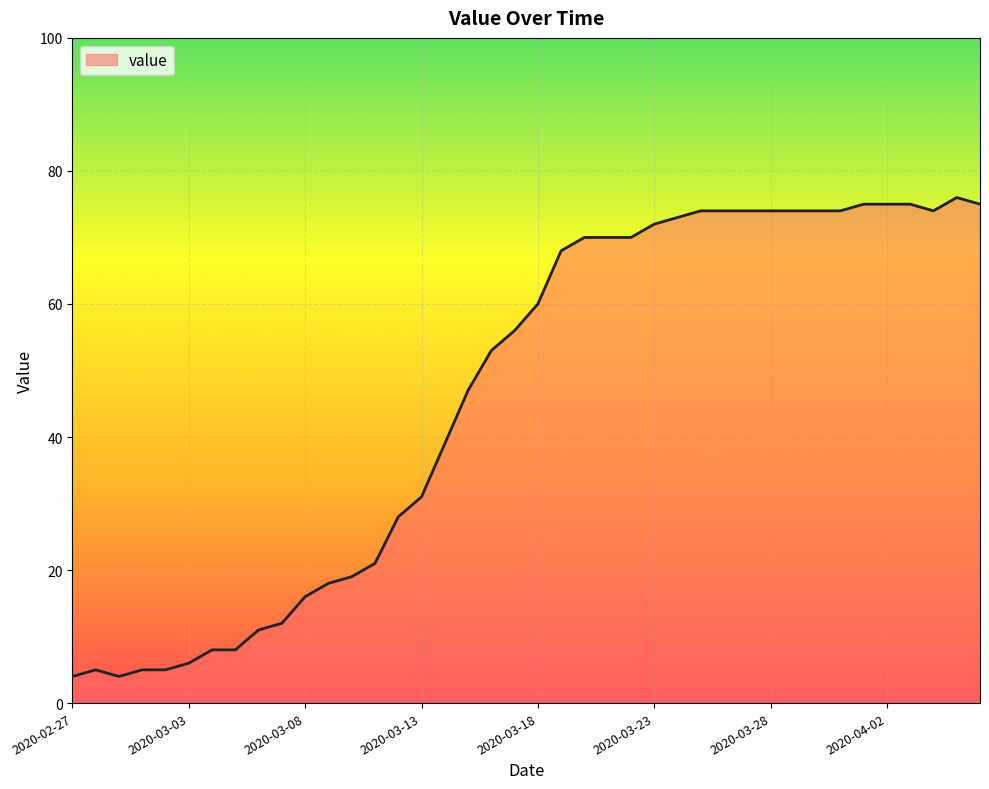

What is the difference between the maximum and minimum values?

72